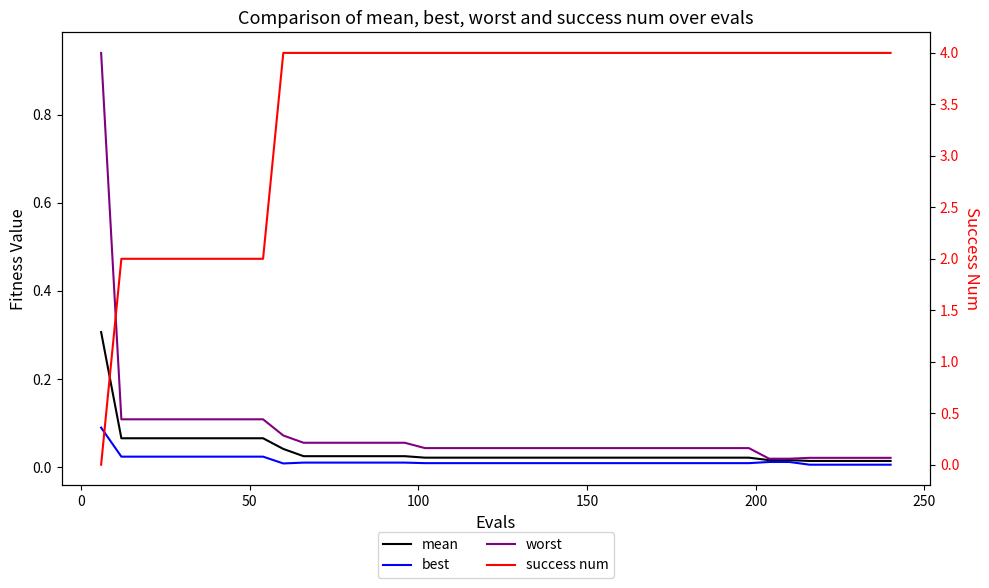

How many series are shown in this chart?

4